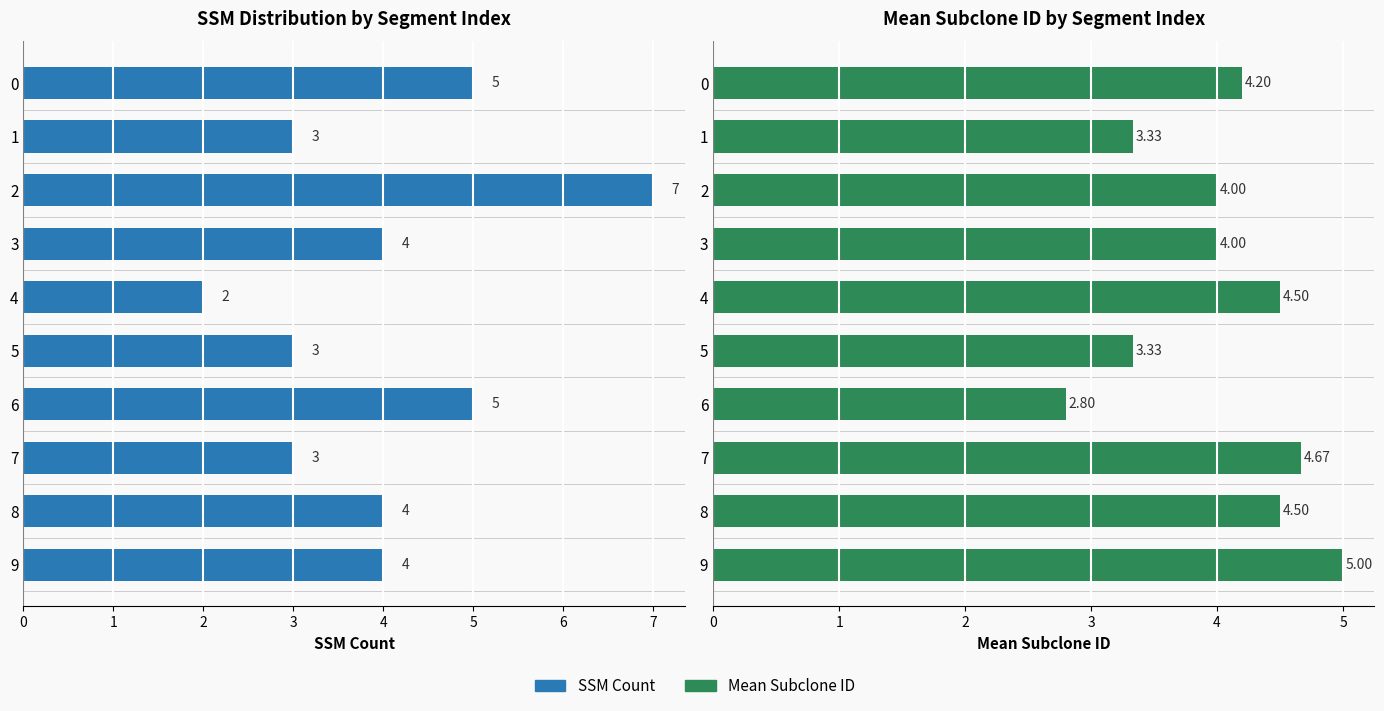

The value of Mean Subclone ID at 3 is 6.1. True or false?

False